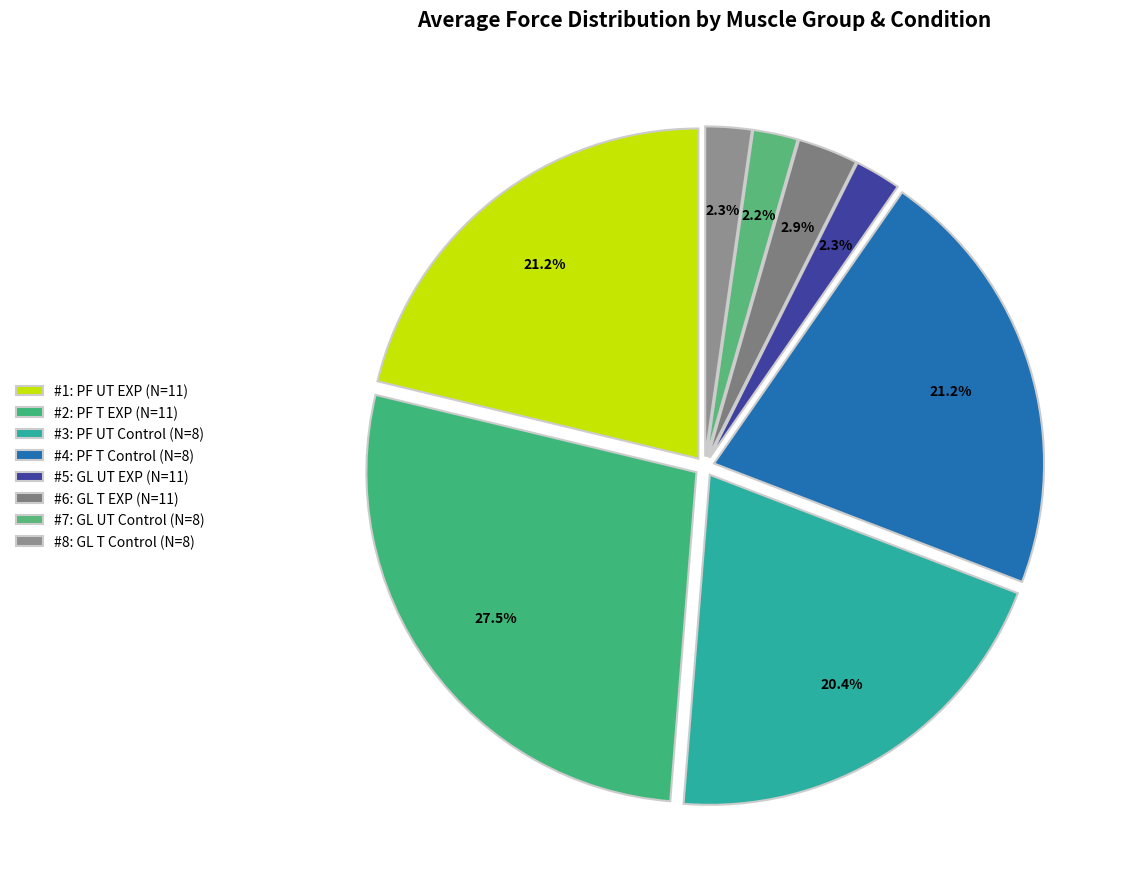

Is there any slice that represents more than half of the pie?

No